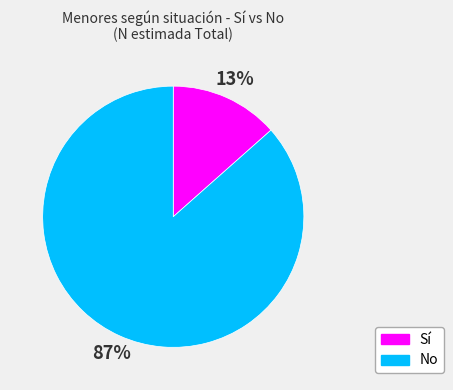

Is there a majority slice in this chart?

Yes